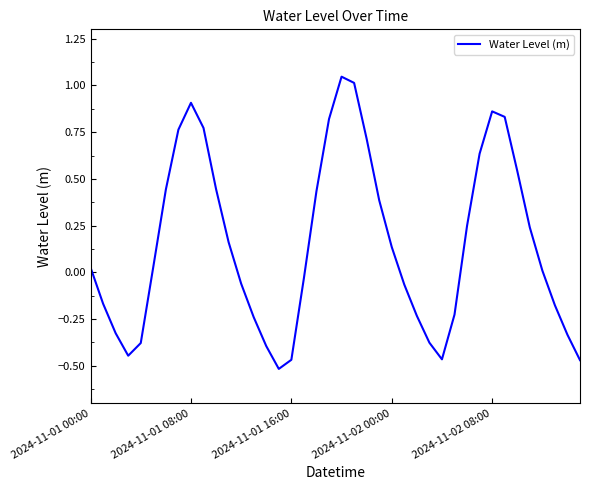

What is the difference between the maximum and minimum values?

1.6